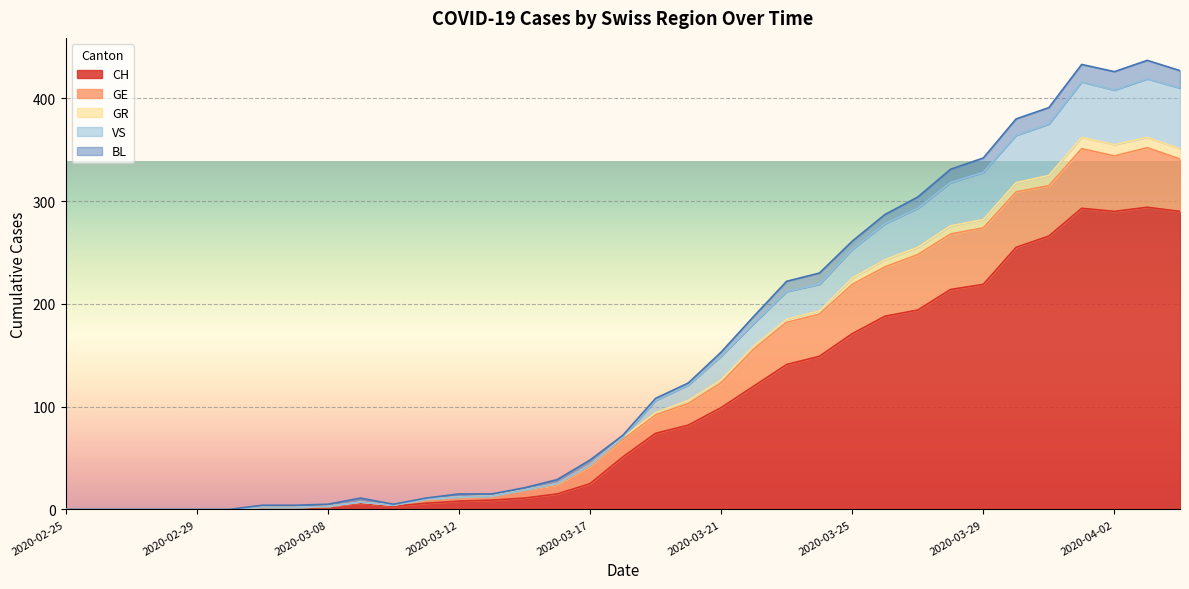

Is the value of VS at 2020-03-22 greater than the value of GR at 2020-03-22?

Yes